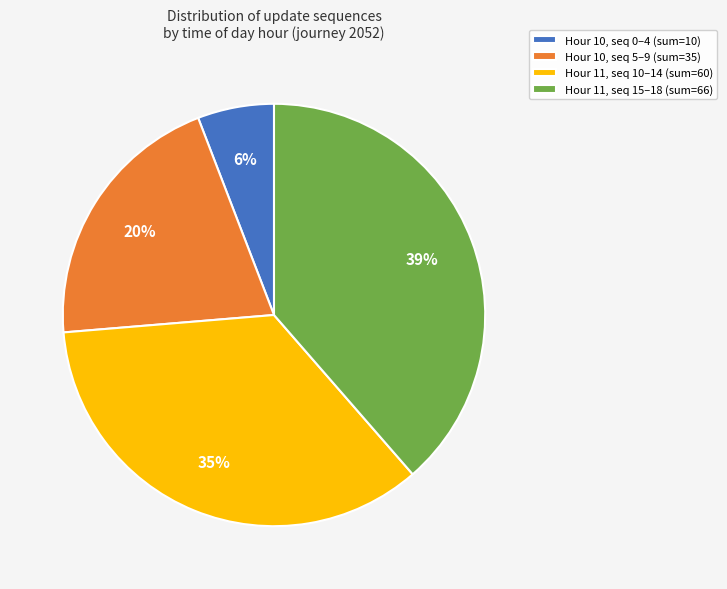

To the nearest percent, what is the average slice percentage?

25%